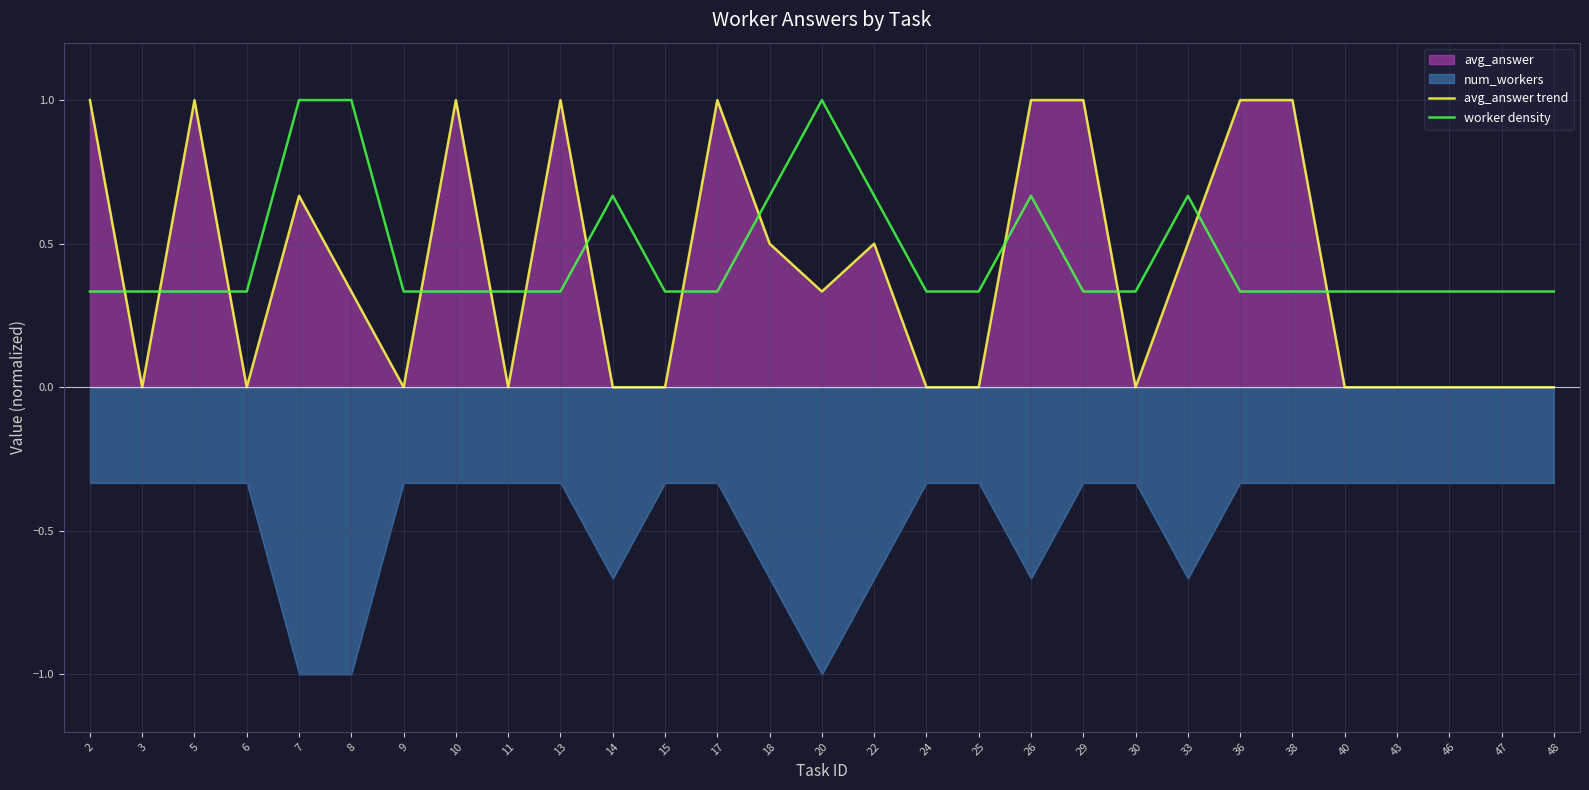

The avg_answer trend series shows -0.4 at 3. True or false?

False